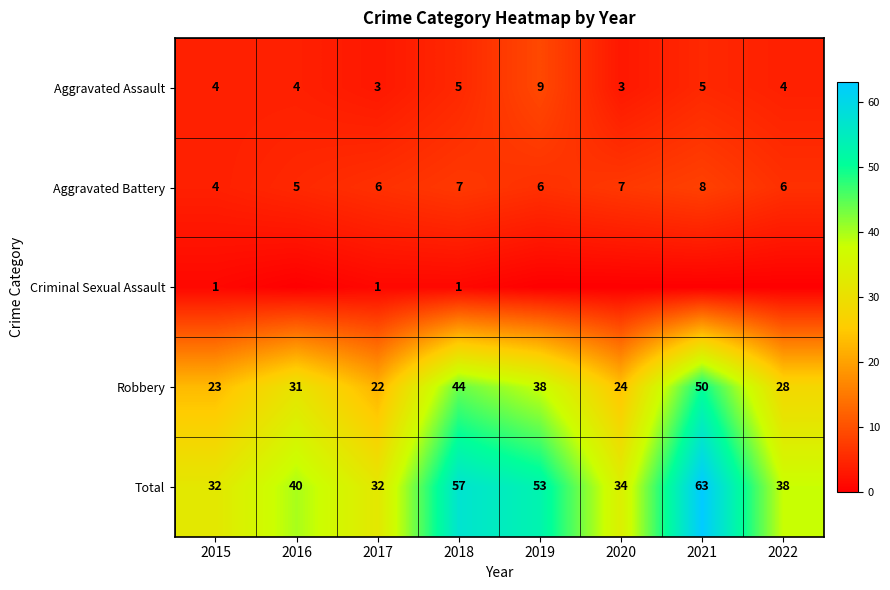

Between 2015 and 2020, which is larger?

2015